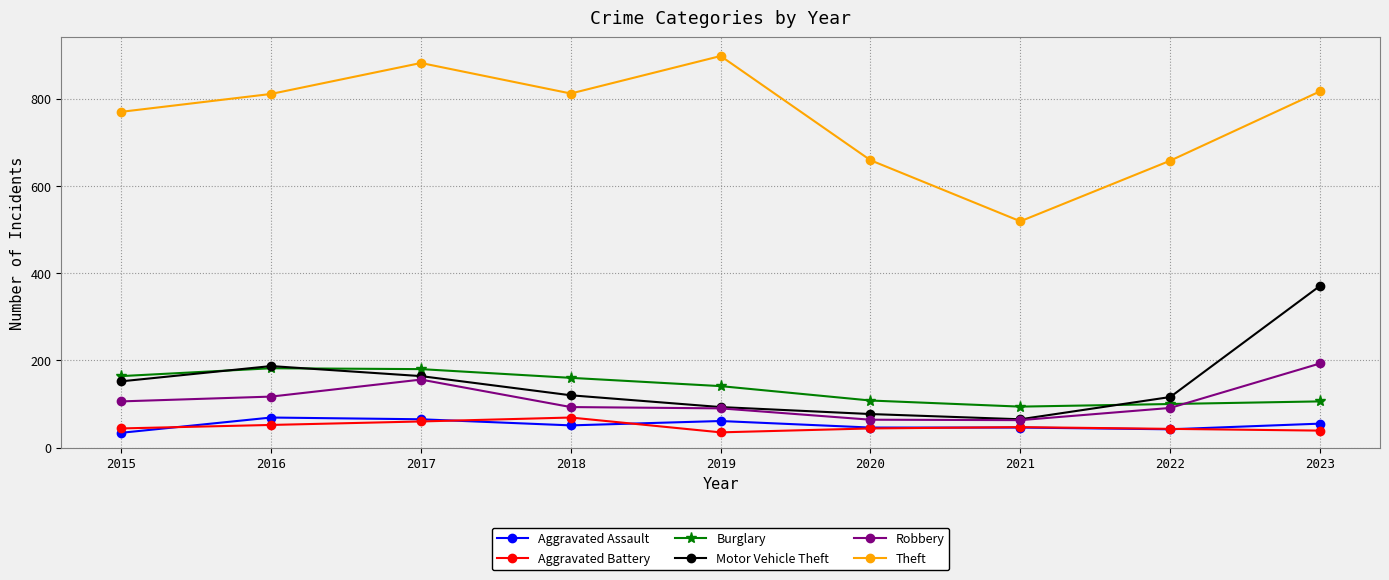

What is the total value across all series at 2017?

1507